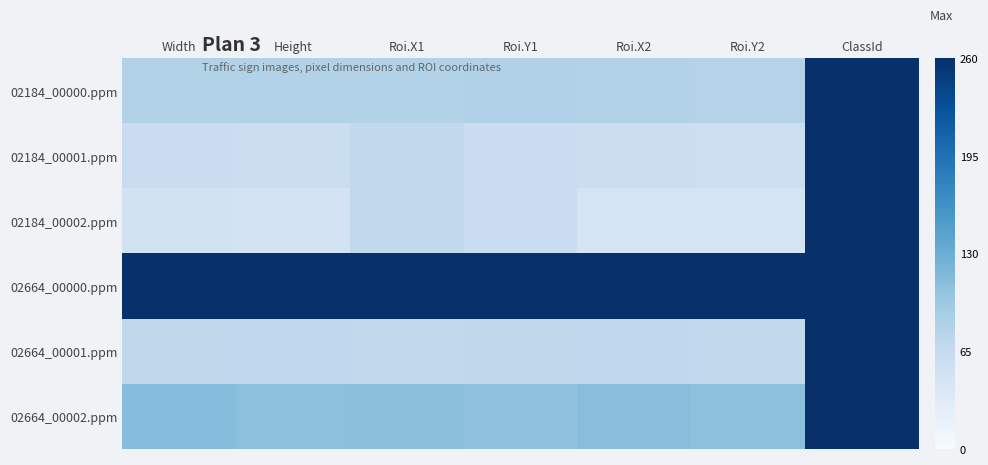

What is the difference between the highest and lowest values at Roi.Y2?

0.8